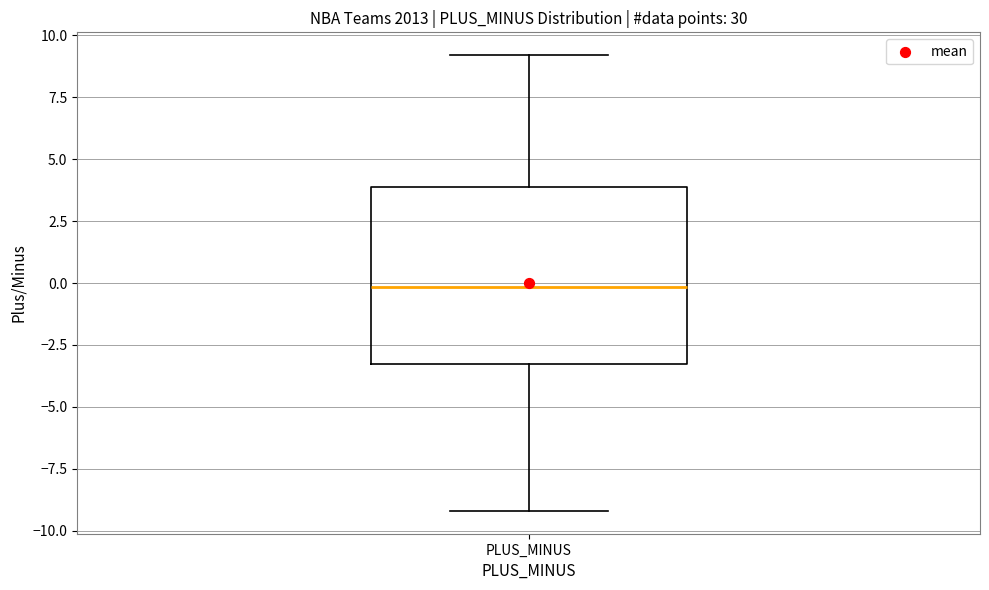

Transcribe this box plot: give where the median line is, the range the box spans, and where the two whiskers end, as read against the y-axis. The values are not printed on the chart, so give them approximately, as read against the axis.

median 0.0, box -3.5 to 4.0, whiskers -9.0 to 9.0